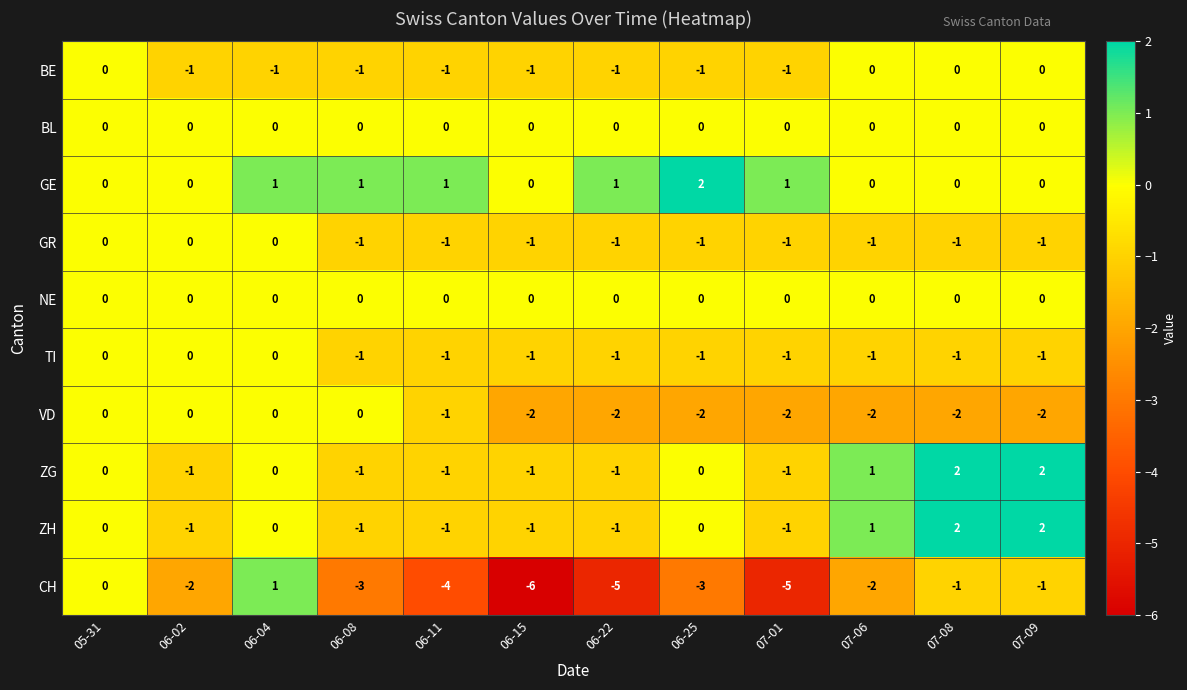

How many CH values are between -4 and -1?

7